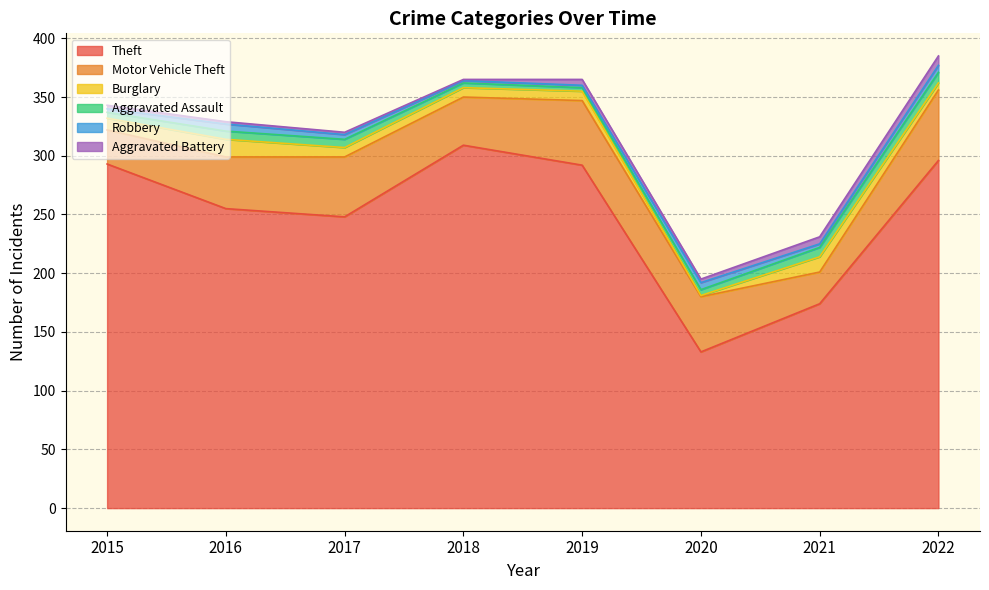

What is the value of the Robbery point at the 1st from the left?

3